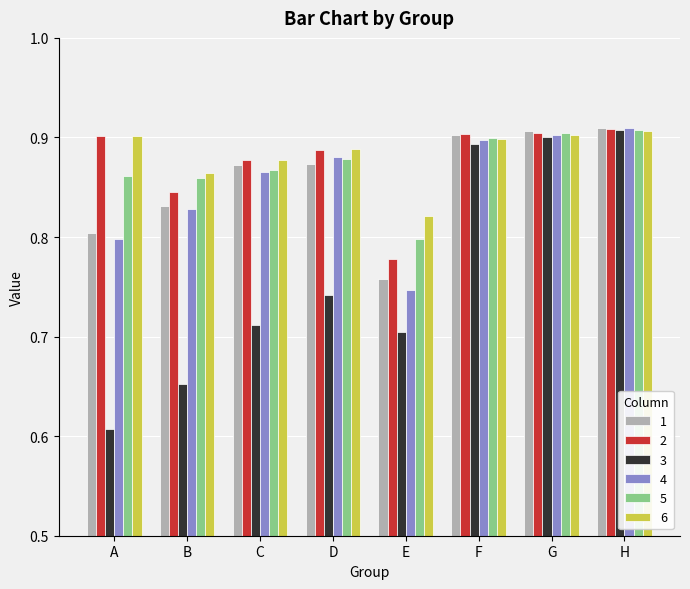

Which category has the lowest value in the 5 series?

E